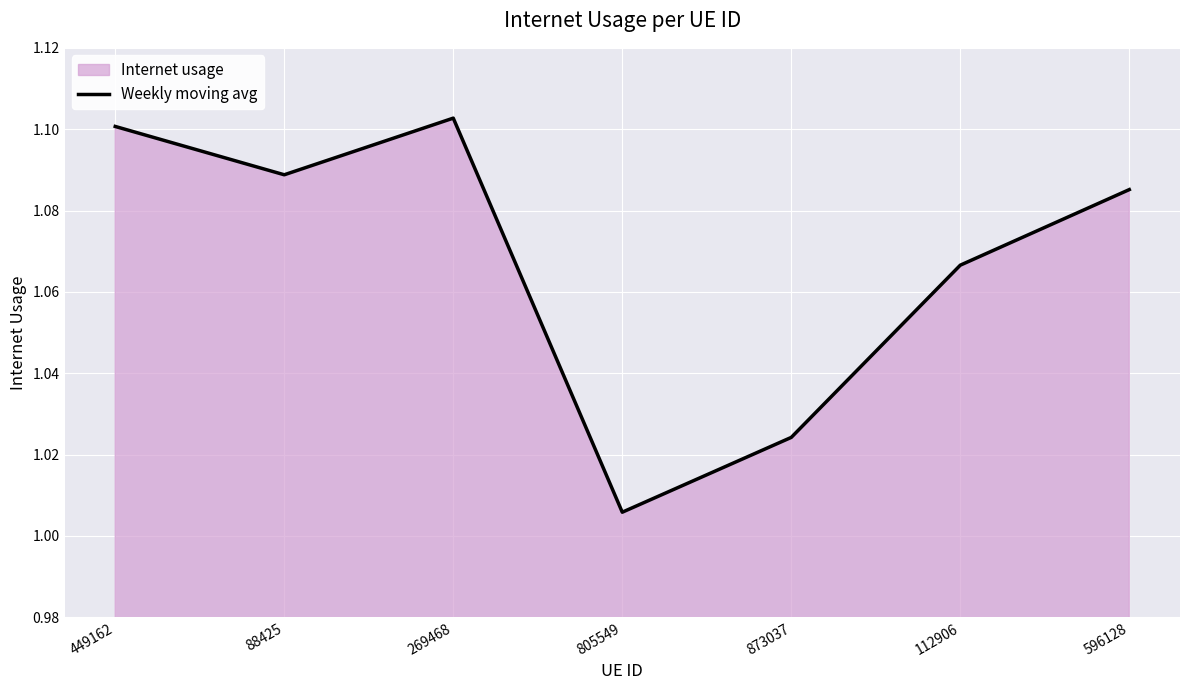

Where is the first local minimum?

88425